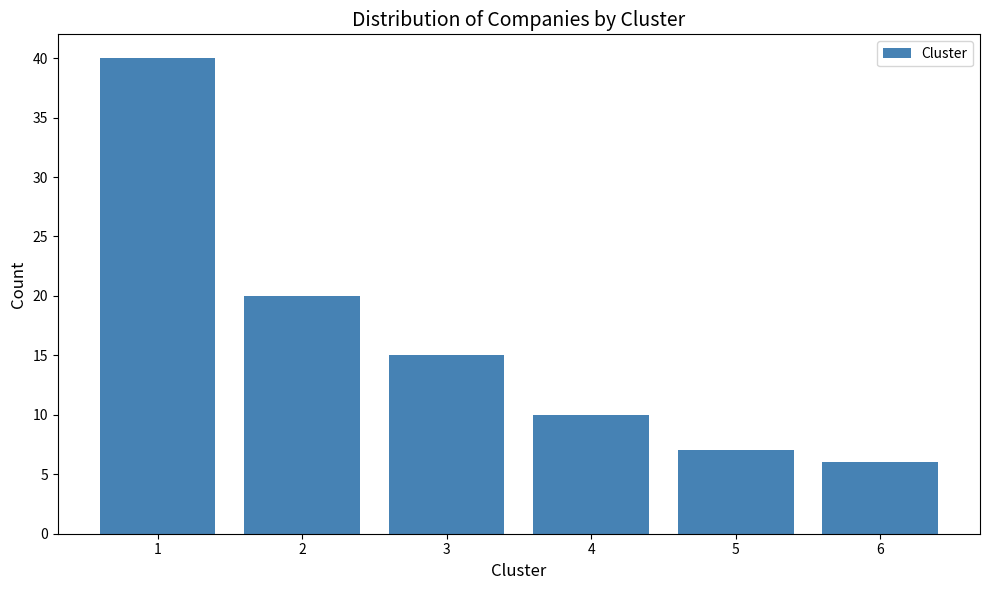

Reading left to right, transcribe all the data shown in this chart.

40	20	15	10	7	6